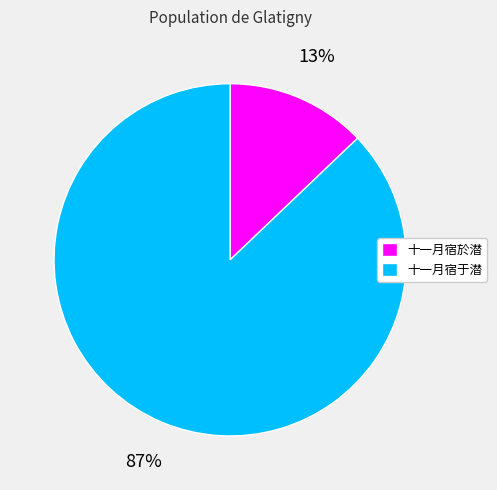

Combined, do 十一月宿于潜 and 十一月宿於潜 account for over 50%?

Yes